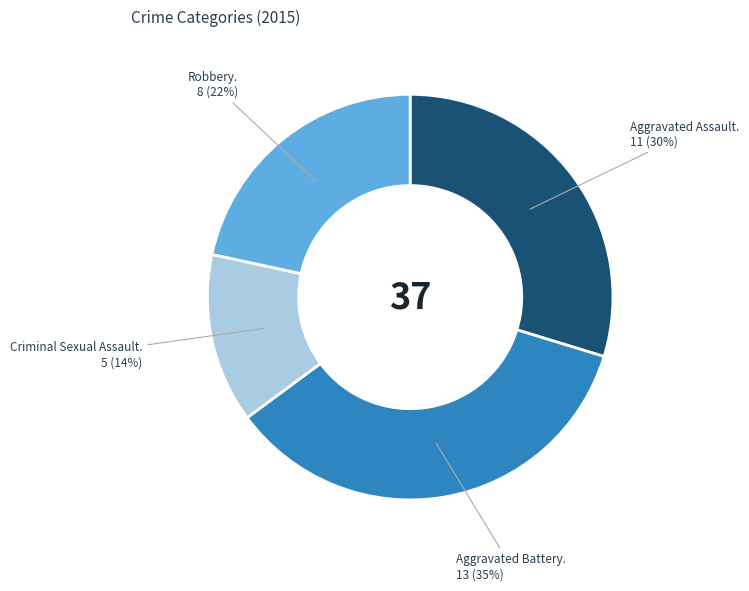

Is there any slice that represents more than half of the pie?

No